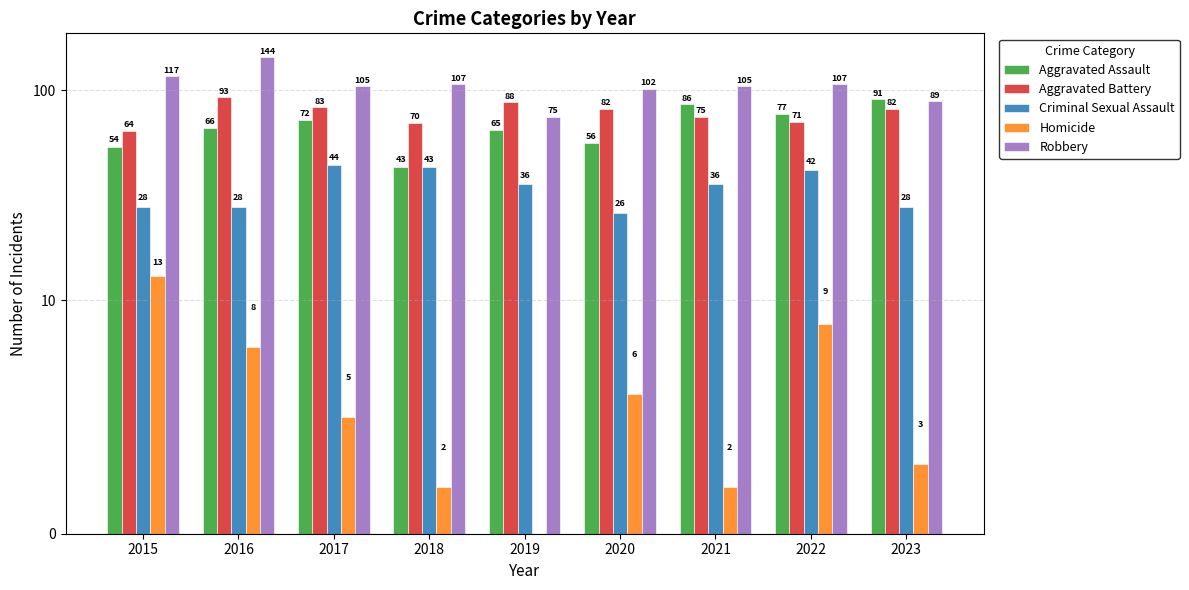

Where is Aggravated Battery nearest to the value 78?

2021